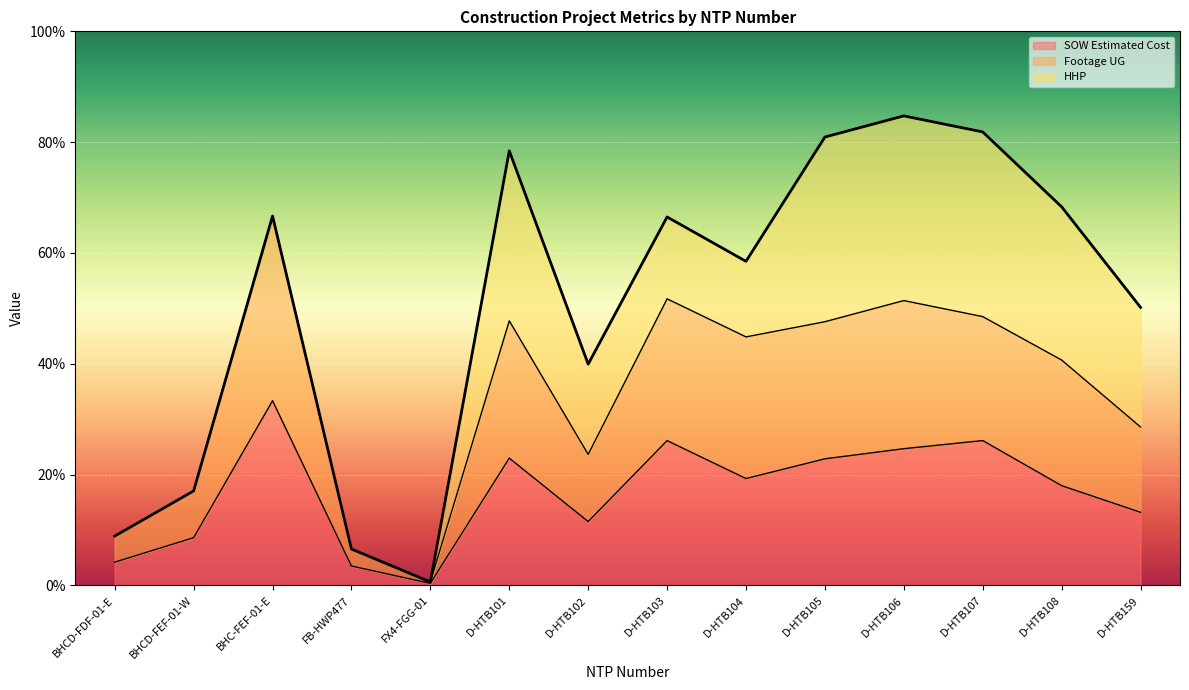

What is the sum of all SOW Estimated Cost values?

234.8